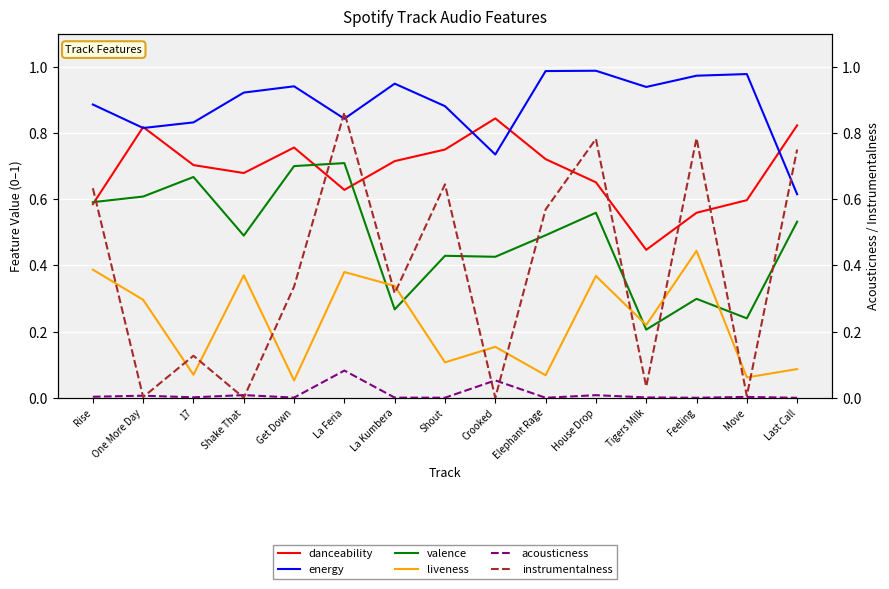

Which series has the largest range (max minus min)?

instrumentalness